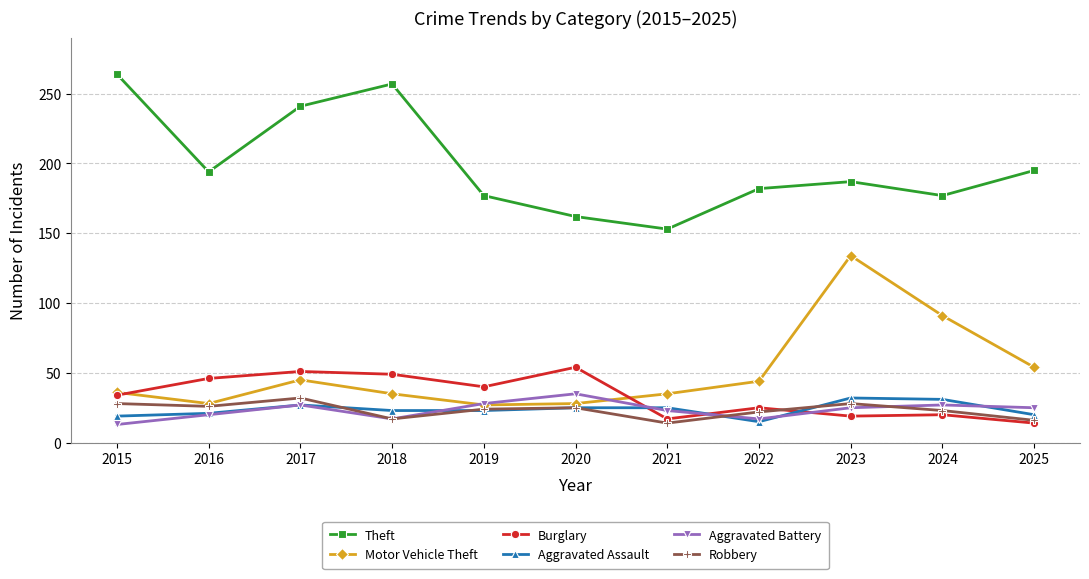

What is the smallest value displayed?

13